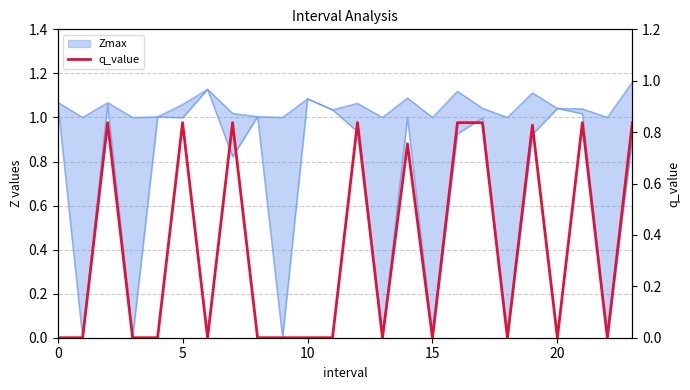

What is the difference between the values at 13 and 12?

0.8